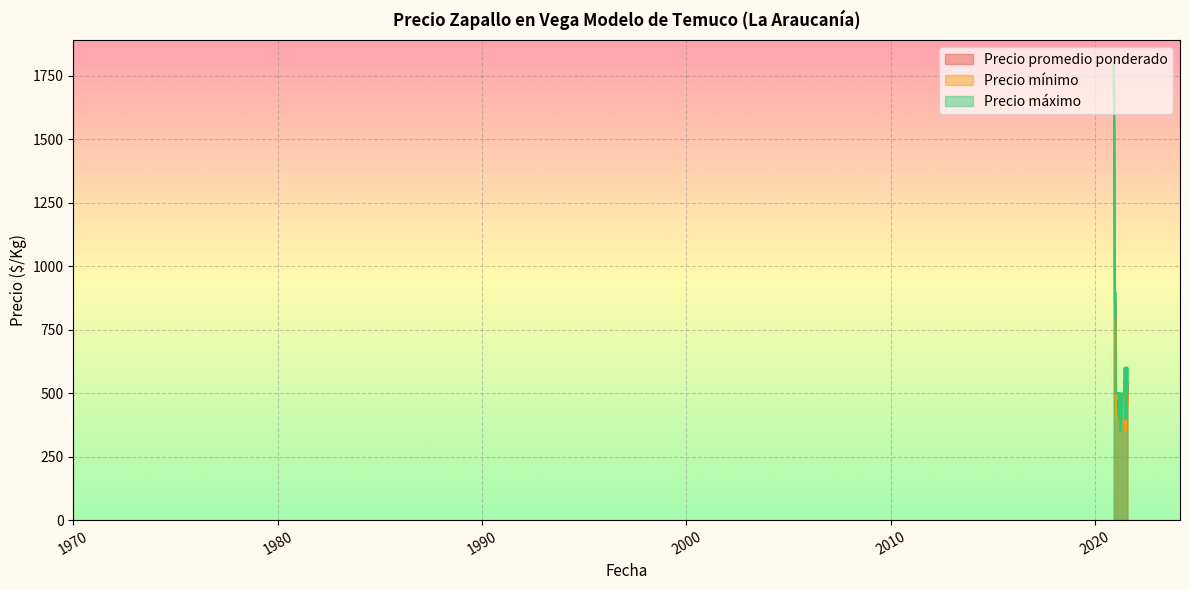

Which label corresponds to the largest value in the chart?

2020-11-30